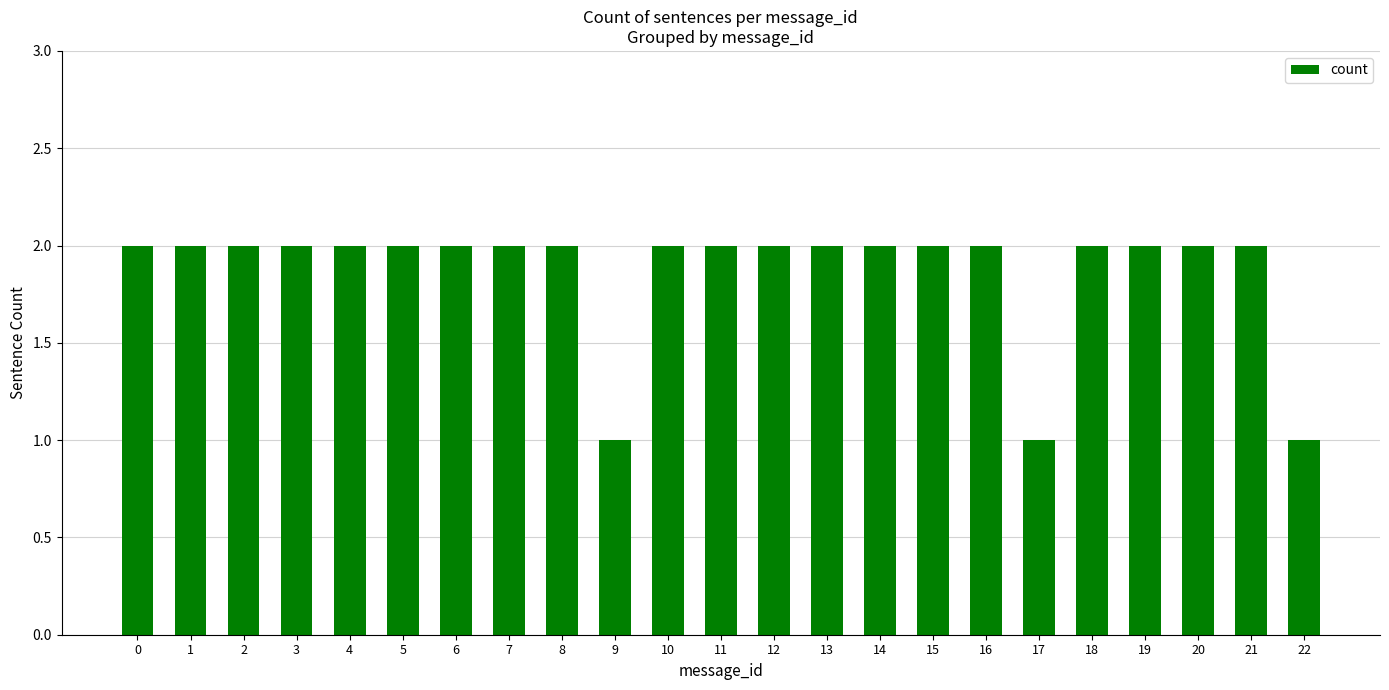

What is the ratio of the value at 22 to the value at 4?

0.5